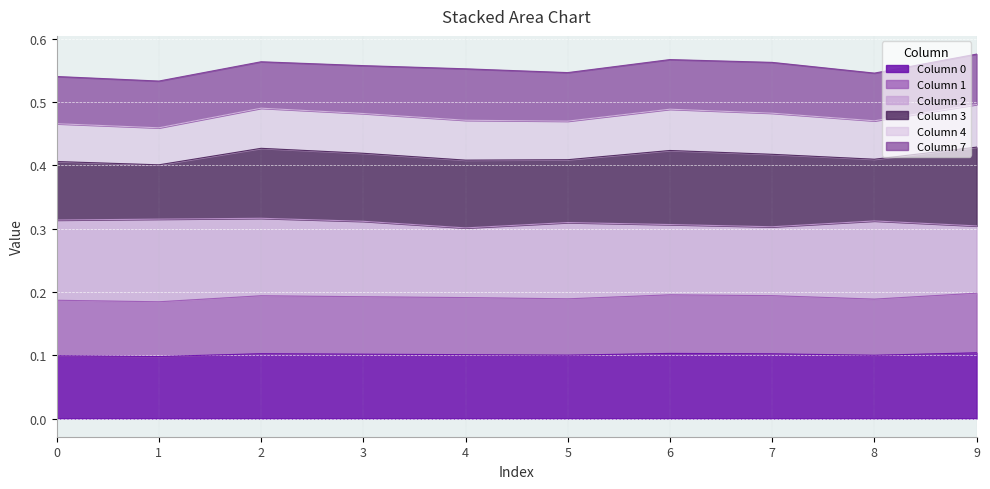

True or false: Column 0 has a value of 0.1 at 7.

True